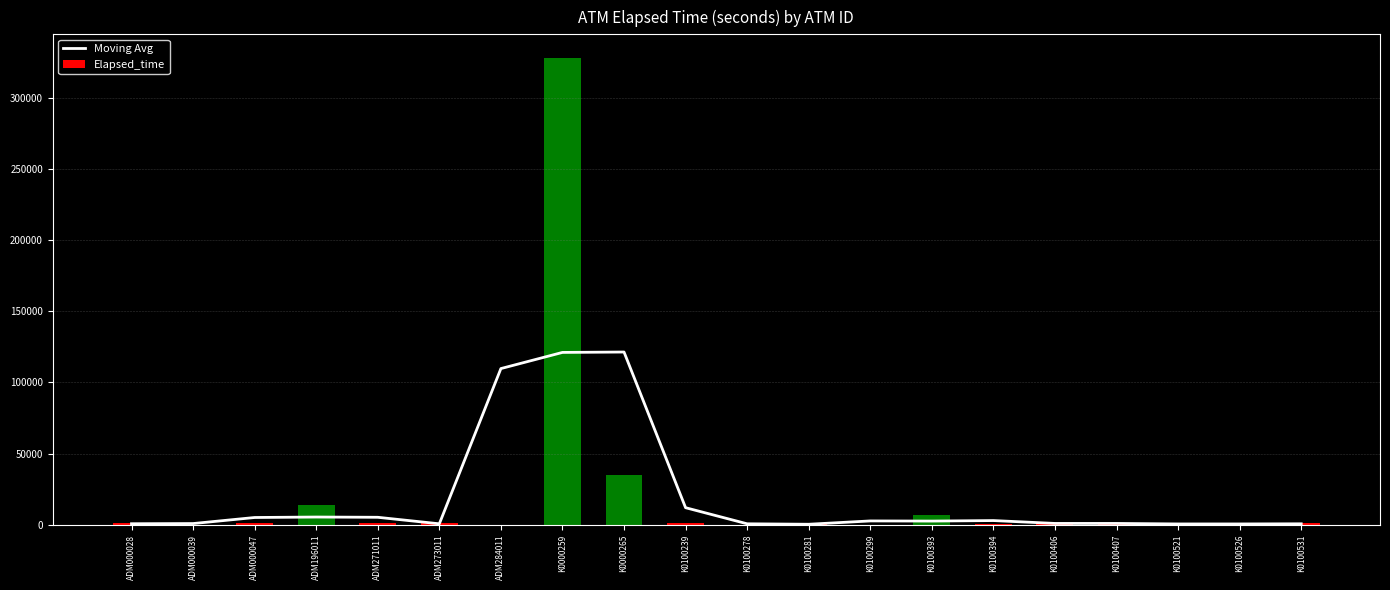

At which label is Elapsed_time closest to 163994?

K0000265